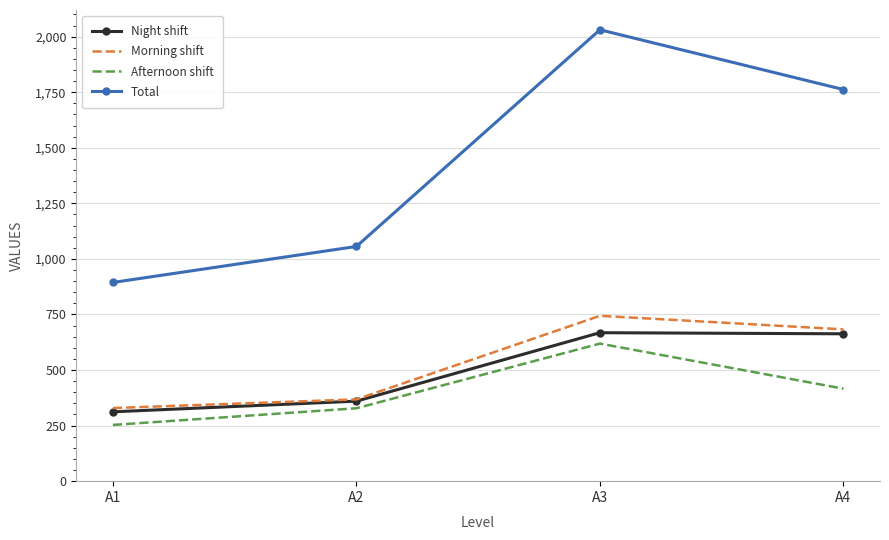

True or false: Total and Afternoon shift intersect in this chart.

False